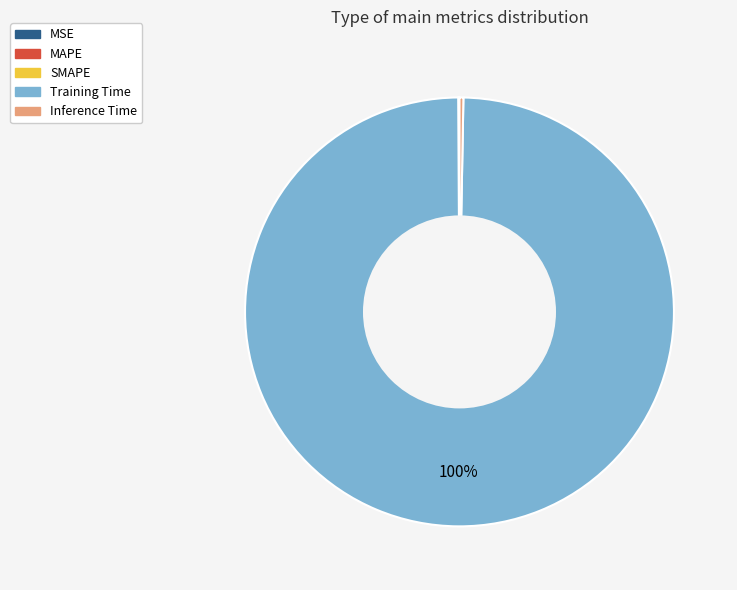

Which slice is the largest?

Training Time